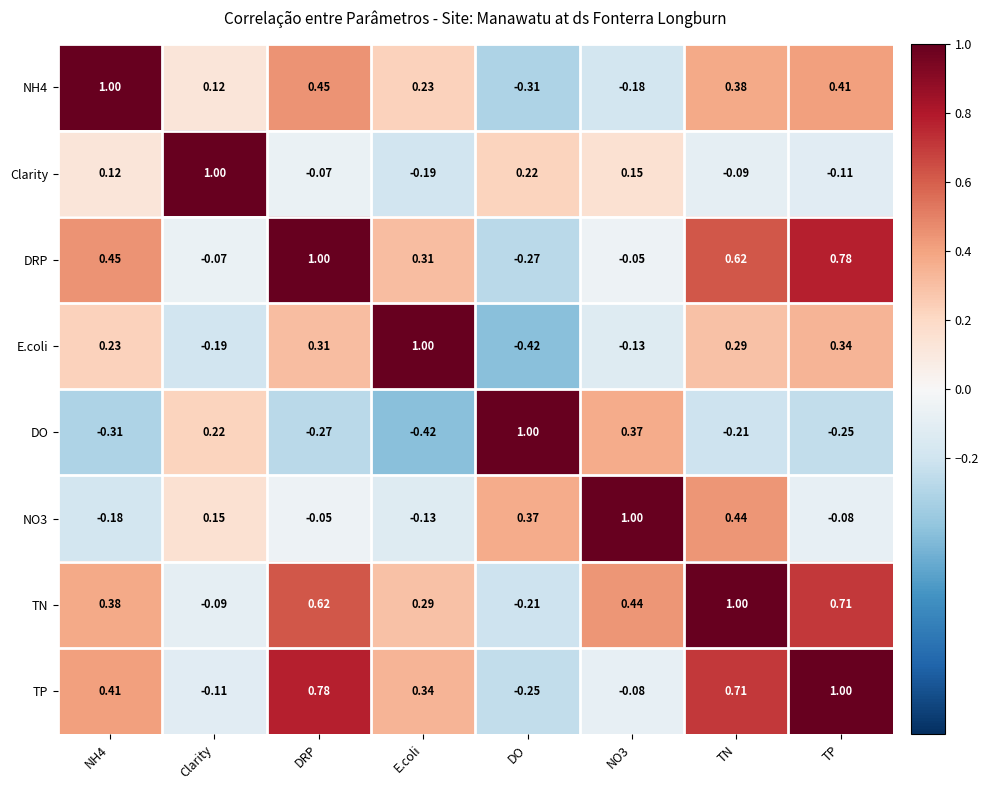

At which label is NH4 closest to 0?

Clarity